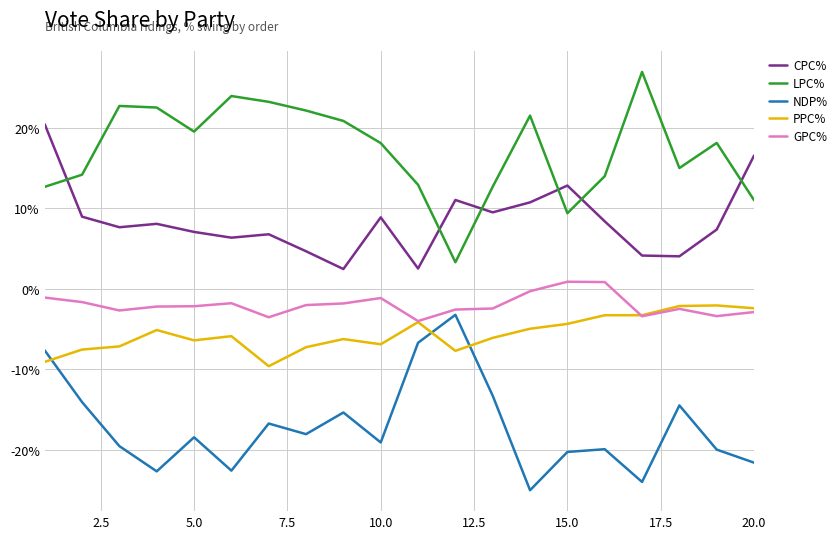

Is this an area chart (filled region under the line)?

No